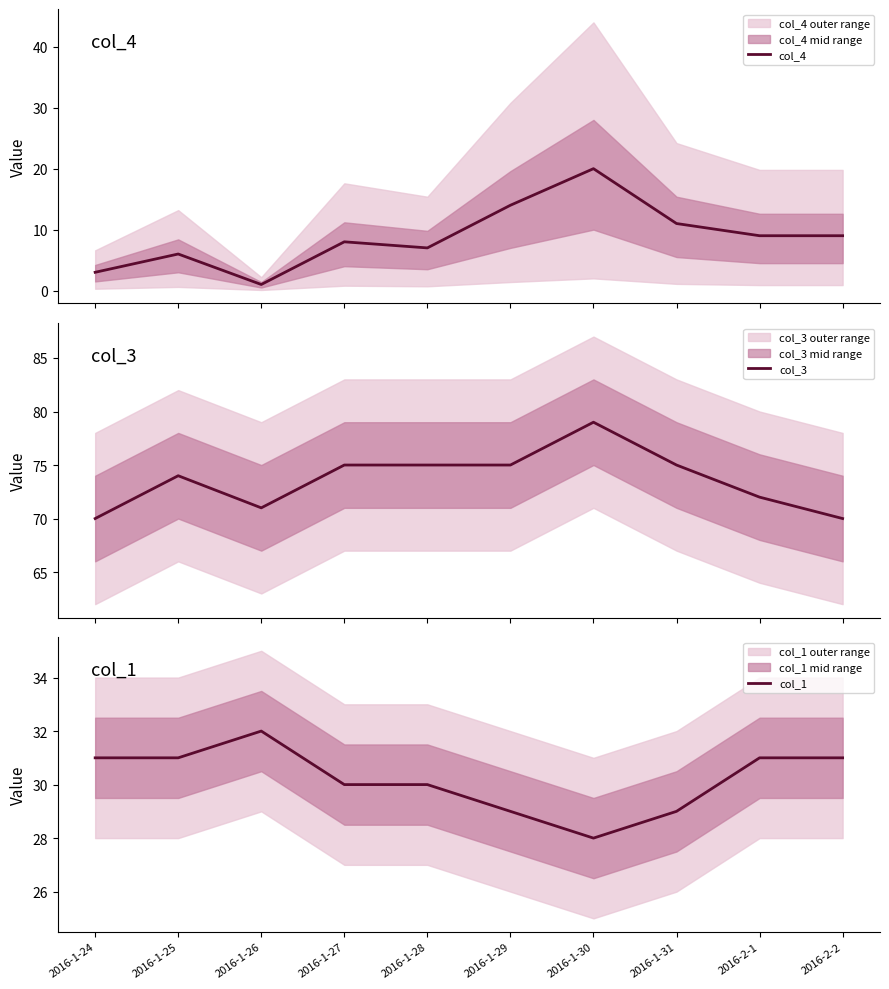

Rank the series by their maximum value, from highest to lowest.

col_3, col_1, col_4